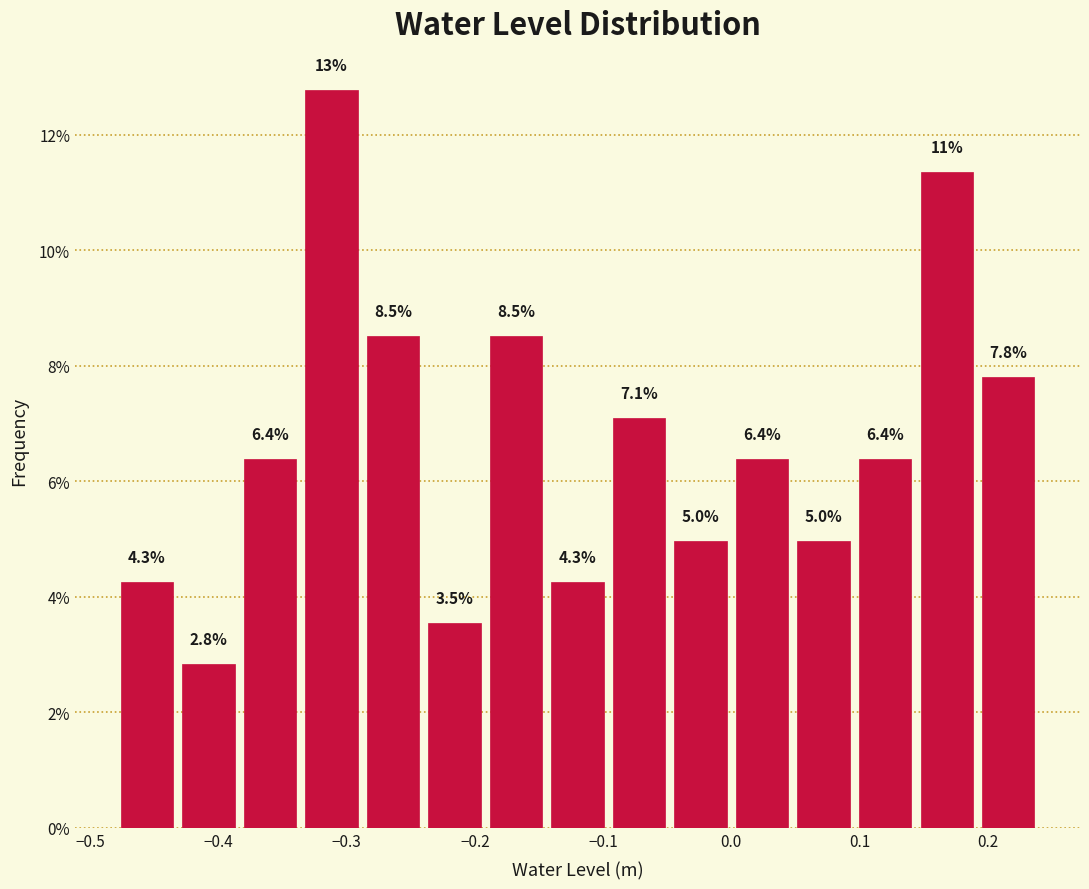

Which range on the x-axis has the tallest bar?

-0.34 to -0.29